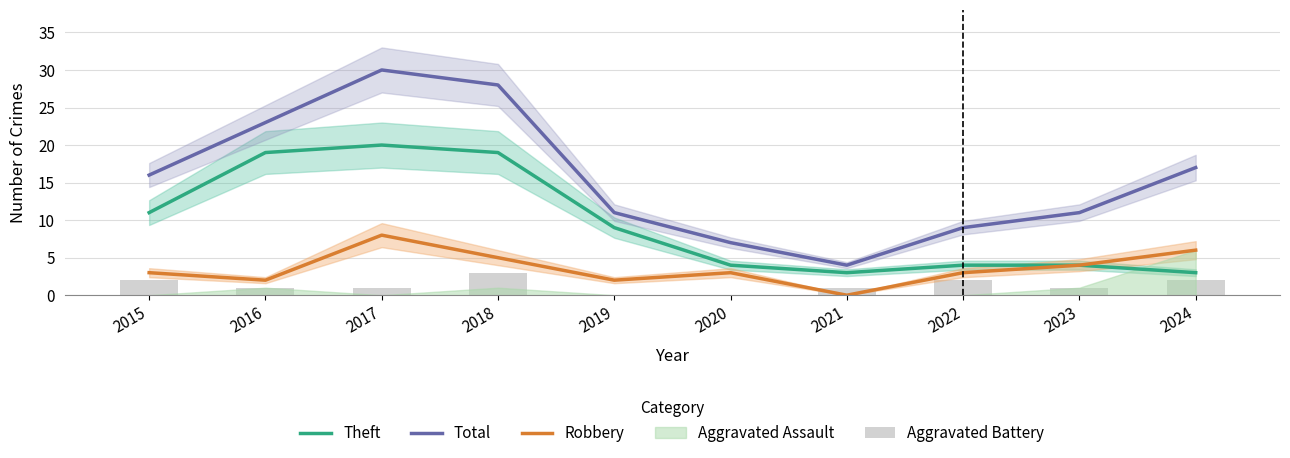

What is the average value of the Aggravated Battery series?

1